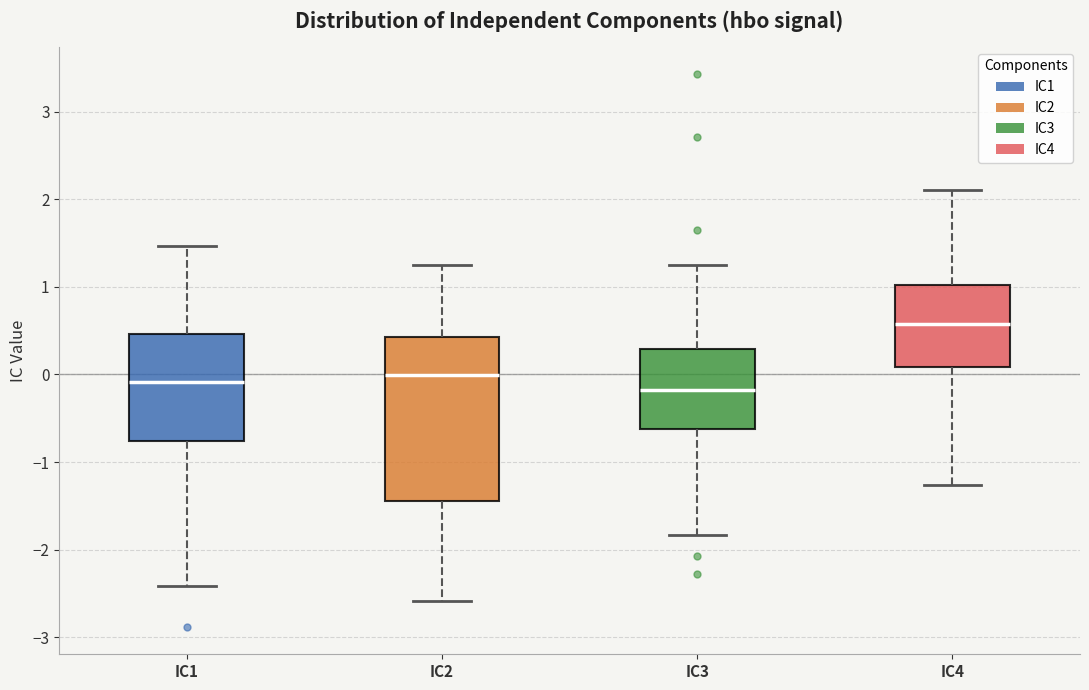

Comparing the boxes themselves (not the whiskers), which one is the tallest?

IC2